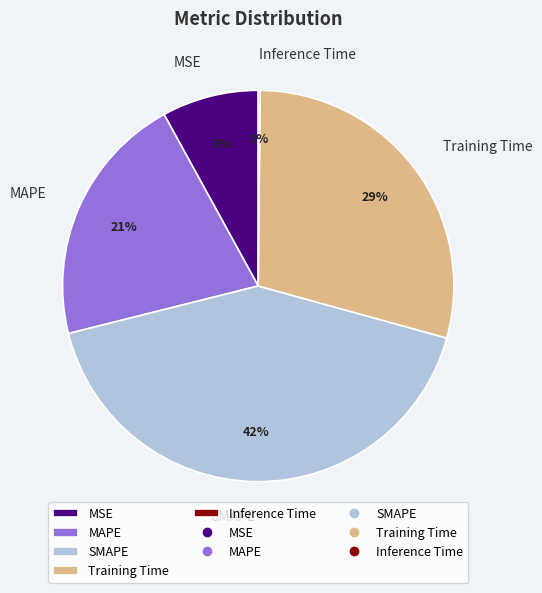

Combined, do Training Time and SMAPE account for over 50%?

Yes